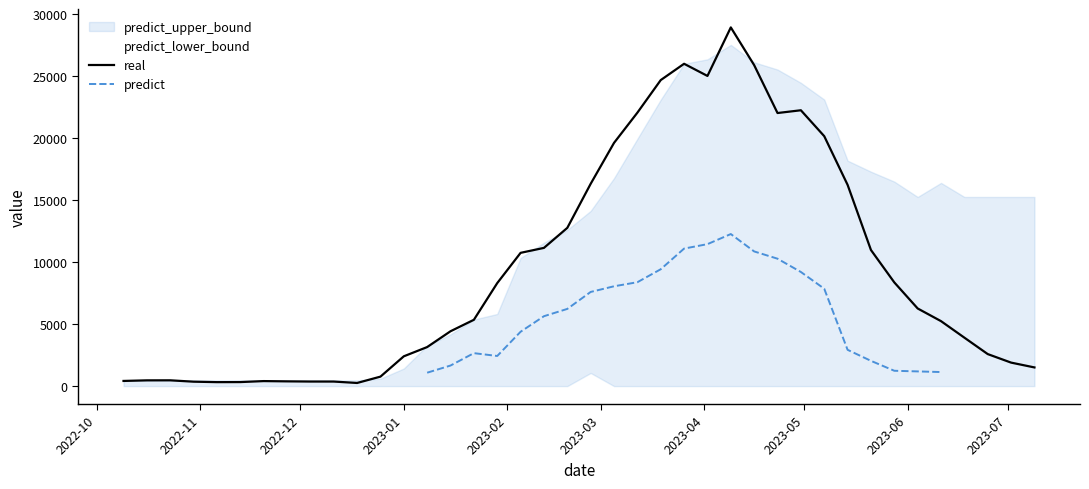

Reading left to right, what are all the values shown in this chart?

real: 0=417.0	1=464.0	2=467.0	3=357.0	4=320.0	5=325.0	6=405.0	7=383.0	8=368.0	9=367.0	10=253.0	11=764.0	12=2403.0	13=3149.0	14=4424.0	15=5348.0	16=8307.0	17=10747.0	18=11147.0	19=12762.0	20=16314.0	21=19615.0	22=22052.0	23=24680.0	24=25995.0	25=25014.0	26=28928.0	27=25885.0	28=22023.0	29=22246.0	30=20156.0	31=16231.0	32=10976.0	33=8363.0	34=6261.0	35=5239.0	36=3907.0	37=2582.0	38=1895.0	39=1506.0
predict: 0=0.0	1=0.0	2=0.0	3=0.0	4=0.0	5=0.0	6=0.0	7=0.0	8=0.0	9=0.0	10=0.0	11=0.0	12=0.0	13=1081.0	14=1659.0	15=2658.0	16=2430.0	17=4384.0	18=5637.0	19=6226.0	20=7594.0	21=8051.0	22=8378.0	23=9425.0	24=11091.0	25=11449.0	26=12263.0	27=10861.0	28=10275.0	29=9204.0	30=7853.0	31=2927.0	32=2037.0	33=1237.0	34=0.0	35=1134.0	36=0.0	37=0.0	38=0.0	39=0.0
predict_upper_bound: 0=417.0	1=461.6	2=466.7	3=466.6	4=466.4	5=466.2	6=466.1	7=465.9	8=465.8	9=465.6	10=465.5	11=600.6	12=1419.6	13=3266.2	14=4170.6	15=5366.8	16=5817.4	17=10333.9	18=11562.6	19=12597.7	20=14130.0	21=16771.0	22=19942.0	23=23099.0	24=25995.0	25=26353.0	26=27518.0	27=26116.0	28=25530.0	29=24459.0	30=23108.0	31=18182.0	32=17292.0	33=16492.0	34=15255.0	35=16389.0	36=15255.0	37=15255.0	38=15255.0	39=15255.0
predict_lower_bound: 0=0.0	1=0.0	2=0.0	3=0.0	4=0.0	5=0.0	6=0.0	7=0.0	8=0.0	9=0.0	10=0.0	11=0.0	12=0.0	13=0.0	14=0.0	15=0.0	16=0.0	17=0.0	18=0.0	19=0.0	20=1058.0	21=0.0	22=0.0	23=0.0	24=0.0	25=0.0	26=0.0	27=0.0	28=0.0	29=0.0	30=0.0	31=0.0	32=0.0	33=0.0	34=0.0	35=0.0	36=0.0	37=0.0	38=0.0	39=0.0